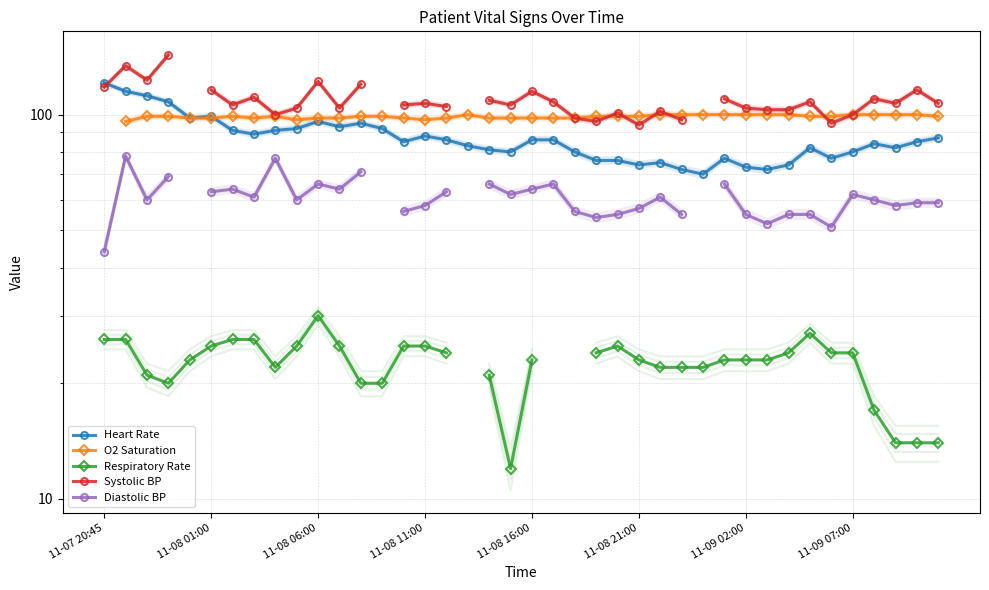

How many values in the Diastolic BP series exceed 61?

15